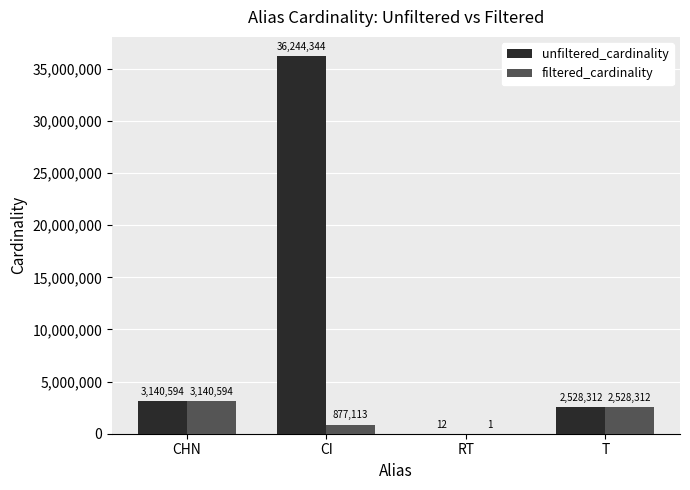

What is the maximum value shown in the chart?

36244344